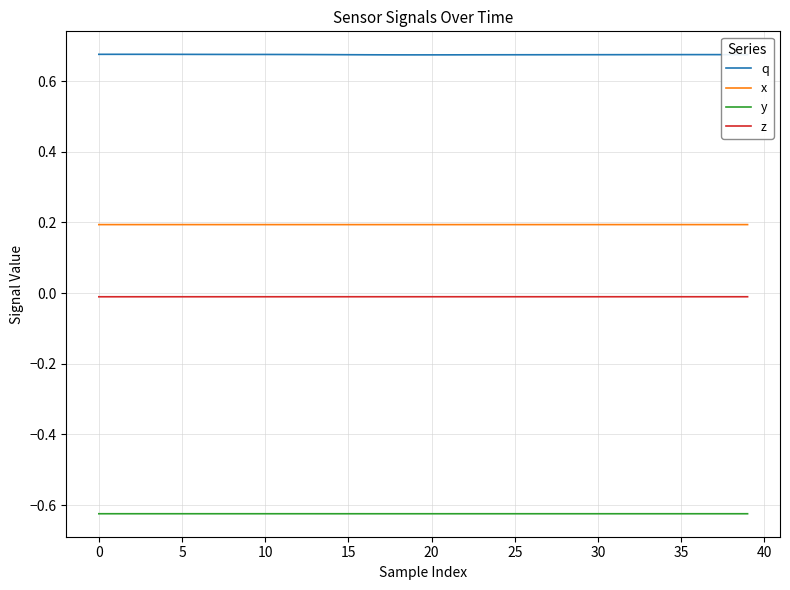

List the series in order of their overall mean, lowest first.

y, z, x, q